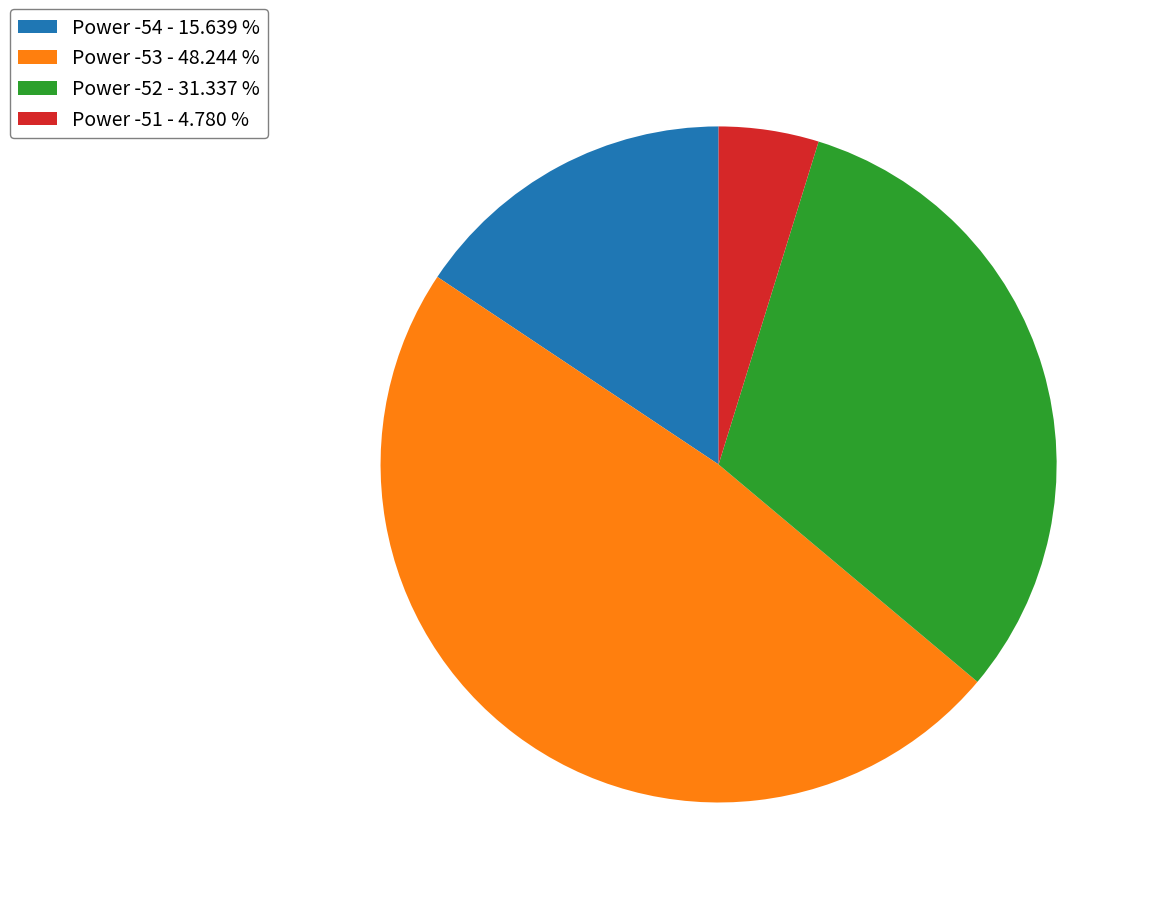

Is the sum of Power -51 - 4.780 % and Power -52 - 31.337 % greater than half?

No